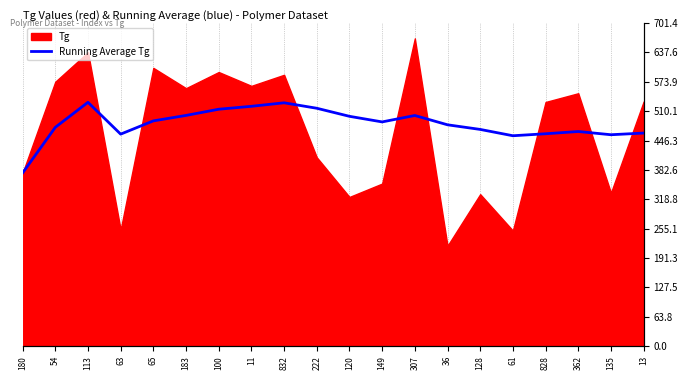

What is the label of the 9th point from the left?

832